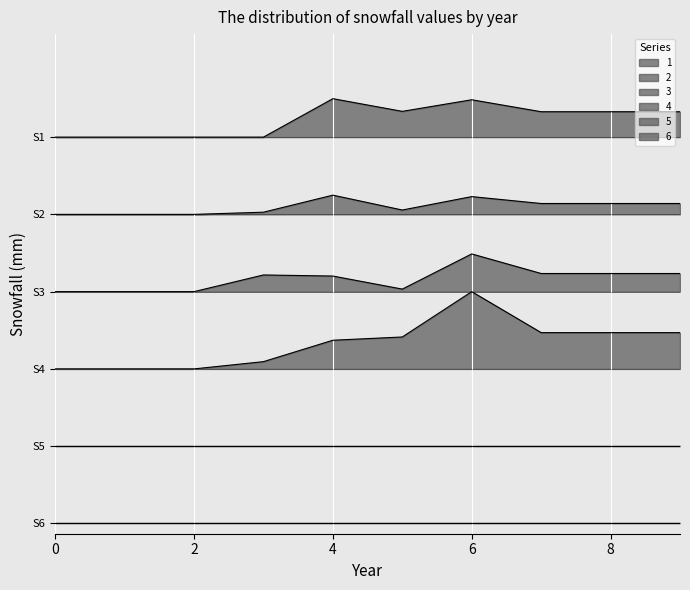

What is the difference between the second highest and minimum values in the 1 series?

0.7